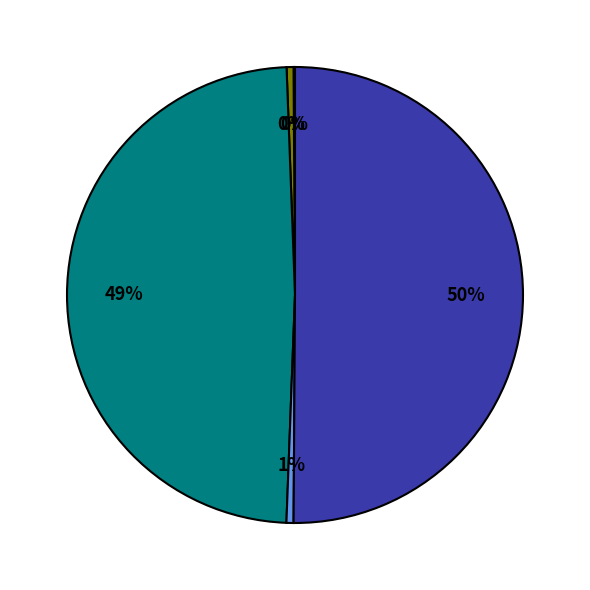

To the nearest percent, what is the average slice percentage?

20%